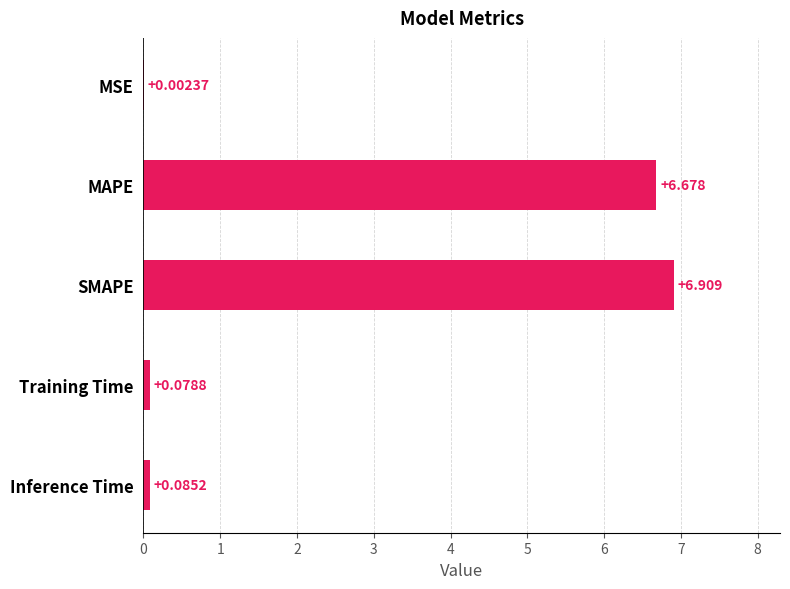

Count the number of data series in this chart.

1